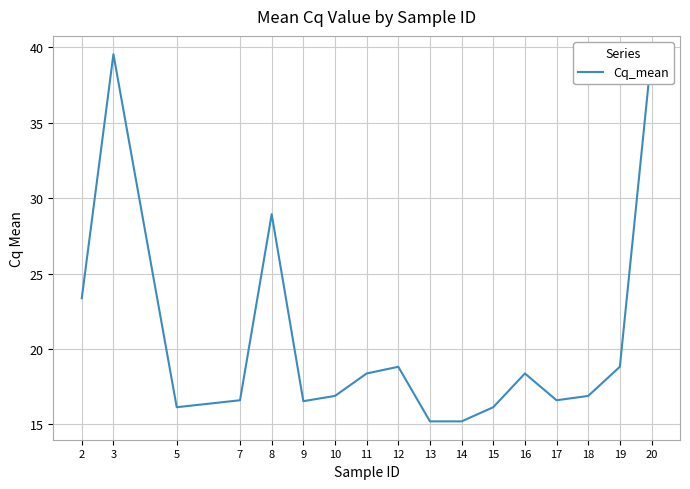

Does the chart display data point markers on the line(s)?

No